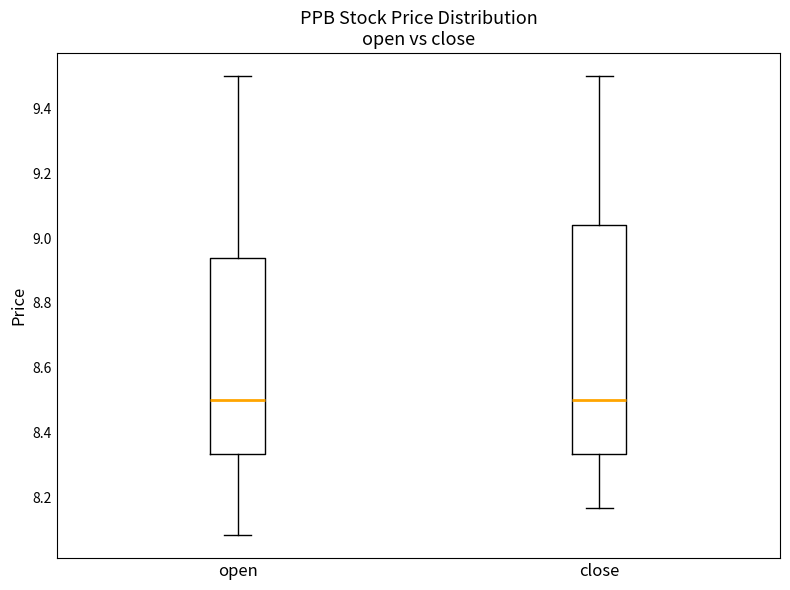

Comparing the boxes themselves (not the whiskers), which one is the tallest?

close